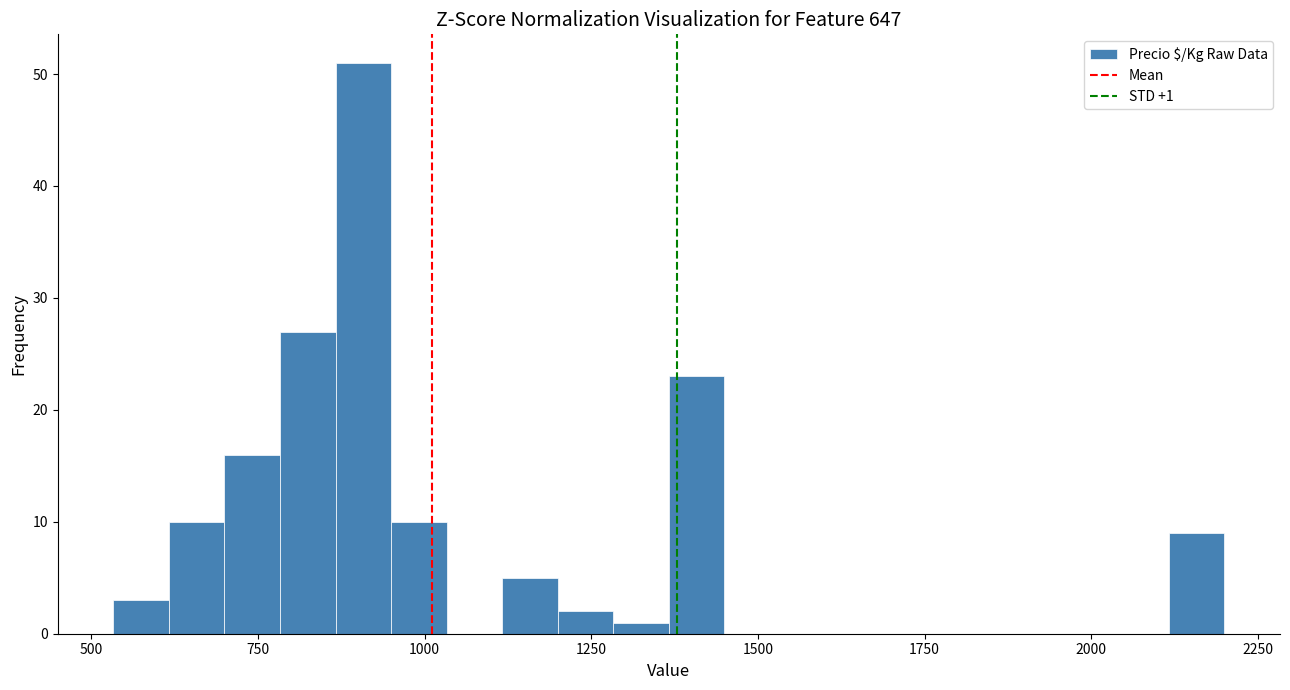

Read against the x-axis, roughly where is the centre of the tallest bar?

900